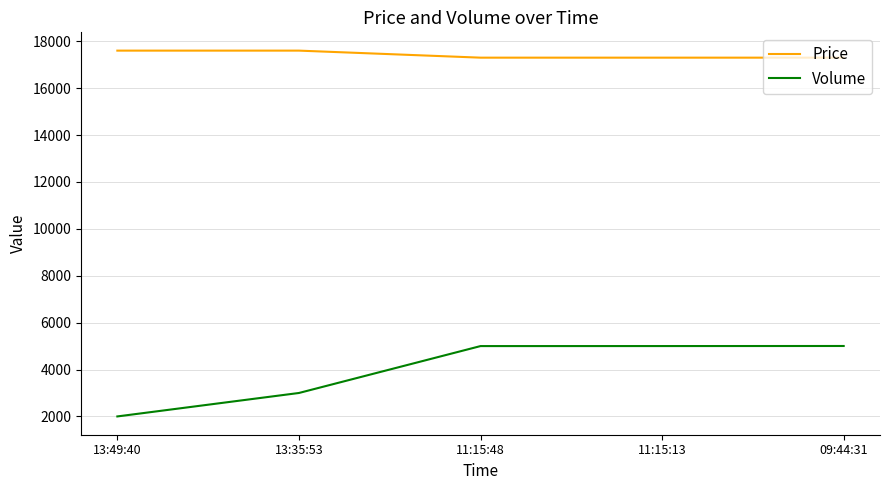

What is the difference between the Volume values at 11:15:13 and 13:35:53?

2001